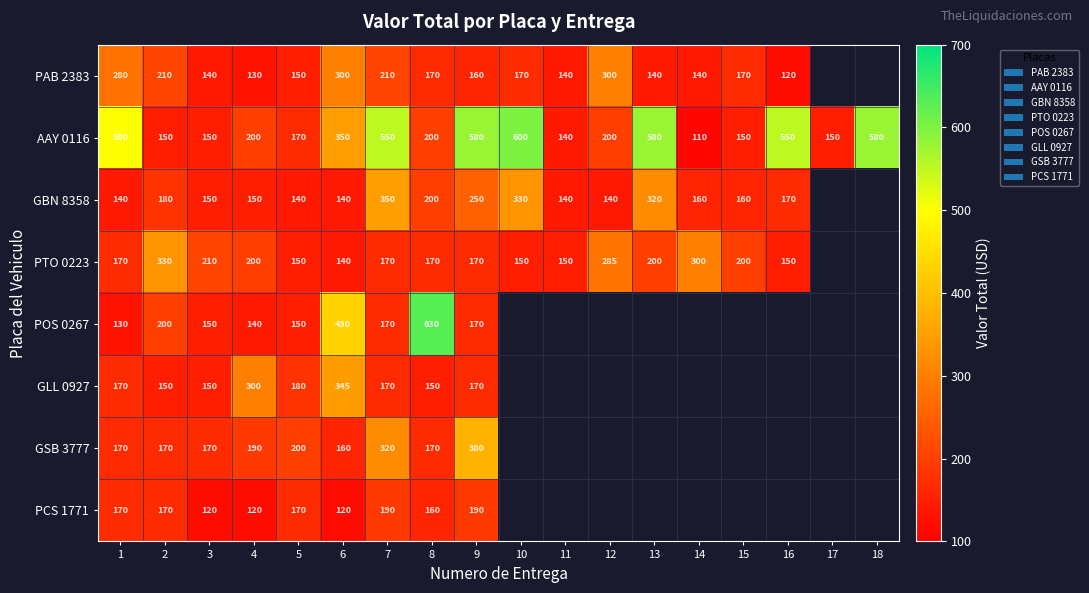

At which category is the sum across all series the highest?

7